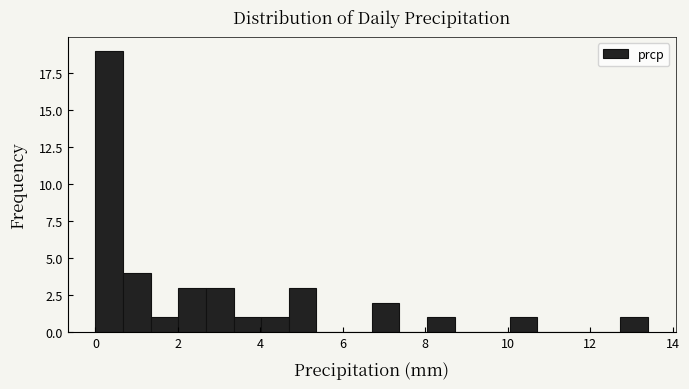

Around what value on the x-axis is the tallest bar? Give the approximate position of its centre, as read against the axis.

0.4